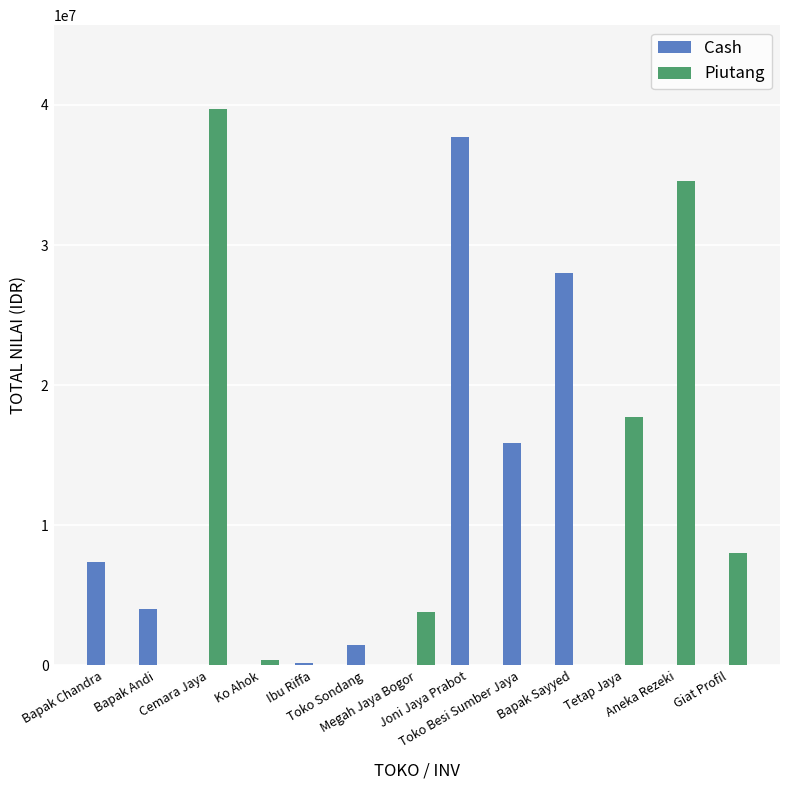

How many values in the Piutang series exceed 0?

6